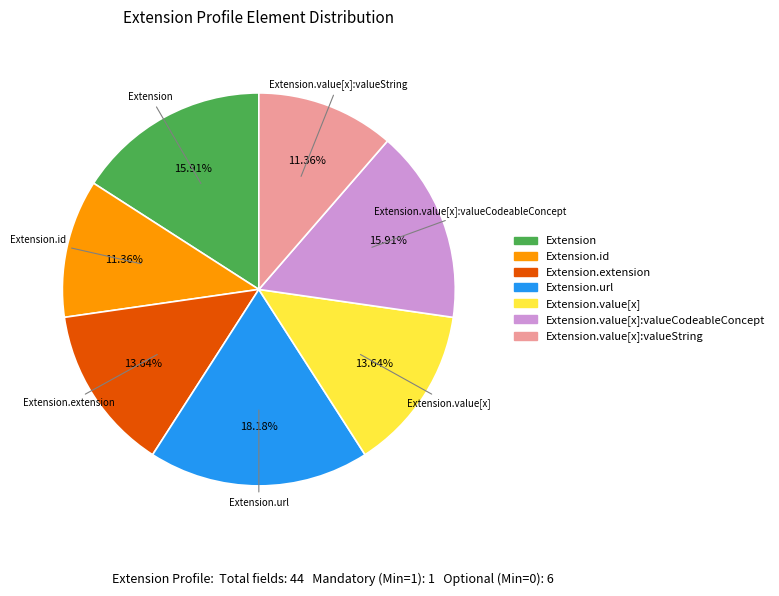

To the nearest percent, what is the difference between the largest and smallest slice percentages?

7%